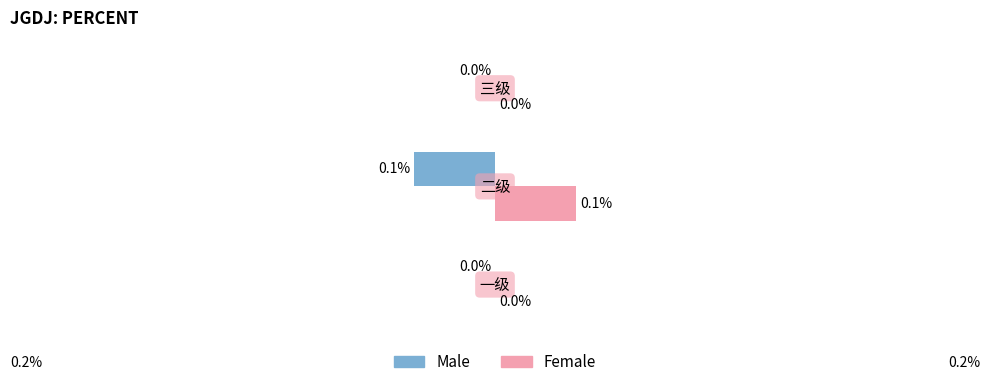

Which series has the largest total across all categories?

Female